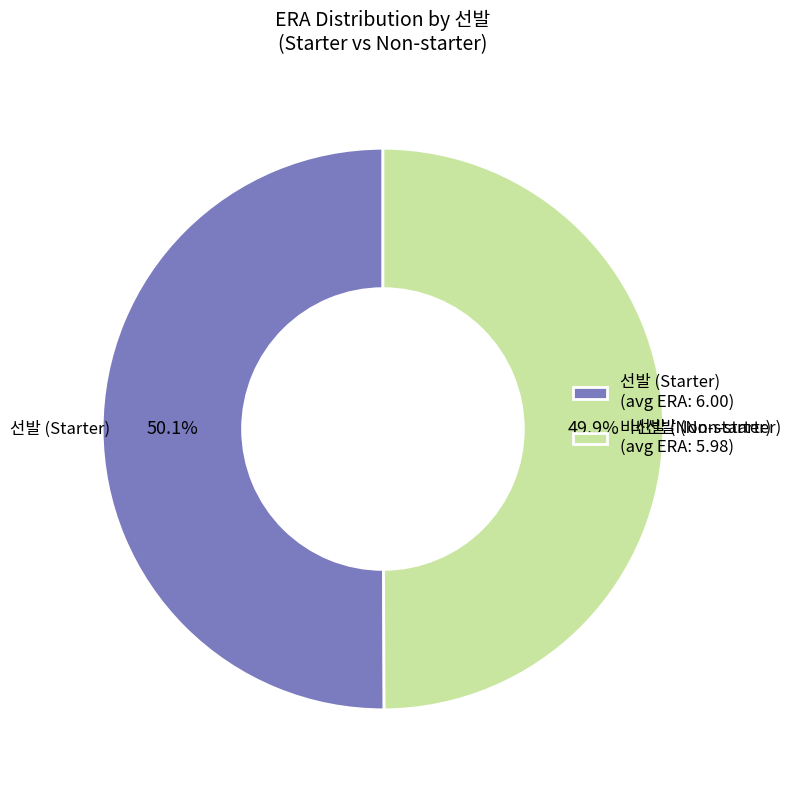

Is there a majority slice in this chart?

Yes